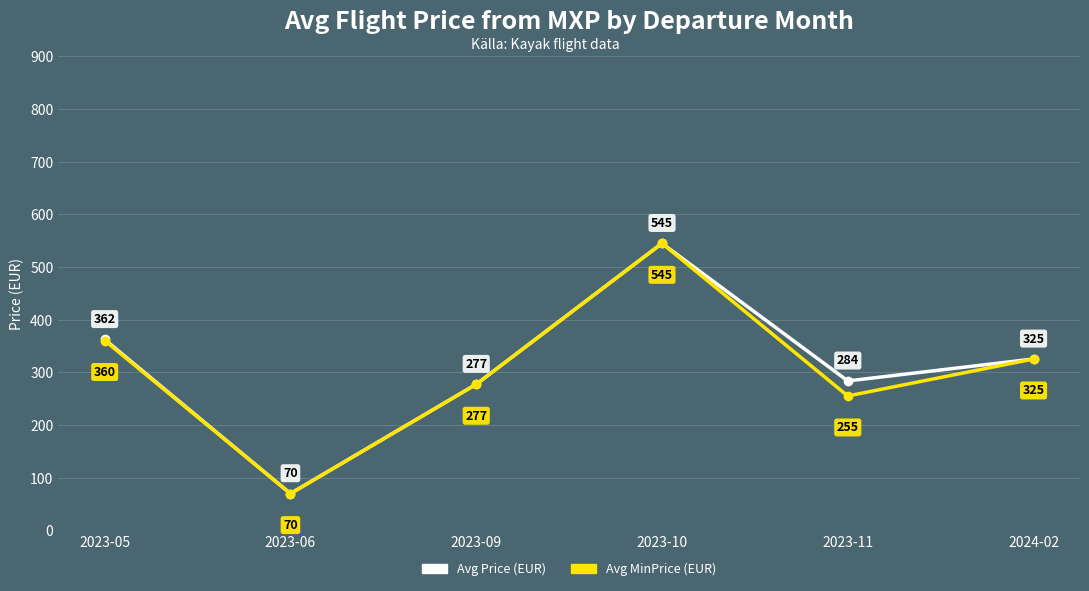

Does the chart have visible grid lines?

Yes